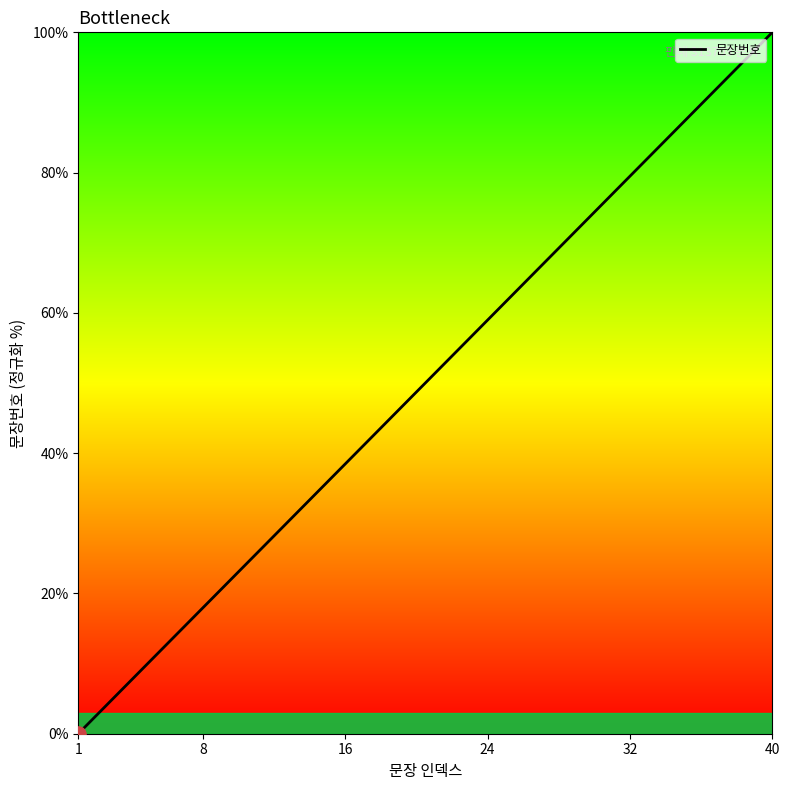

What is the difference between the maximum and minimum values?

100.0